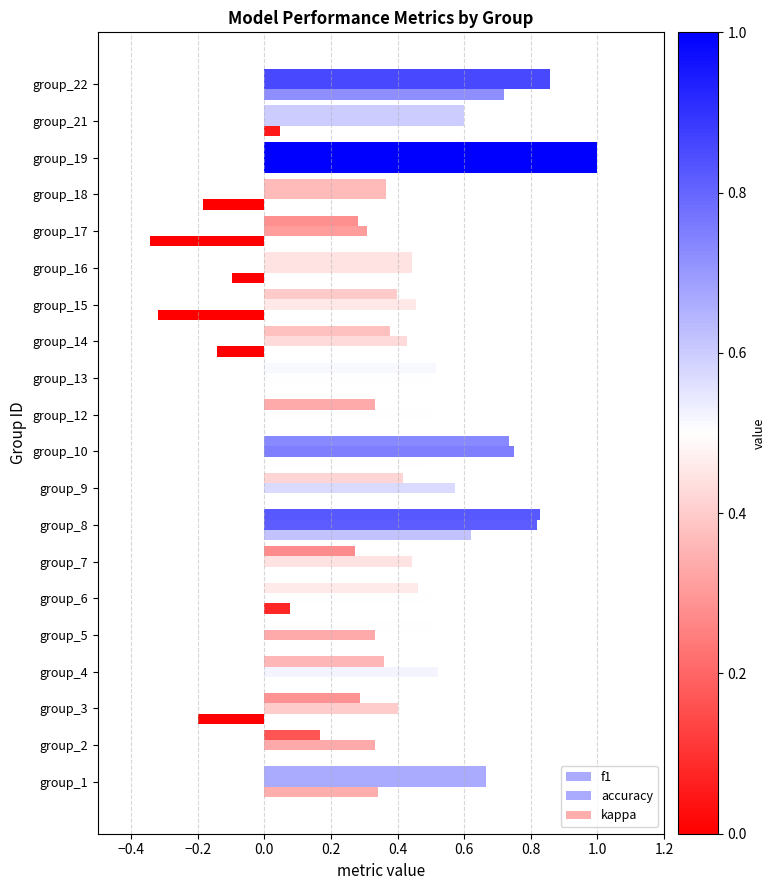

Count the number of data series in this chart.

3